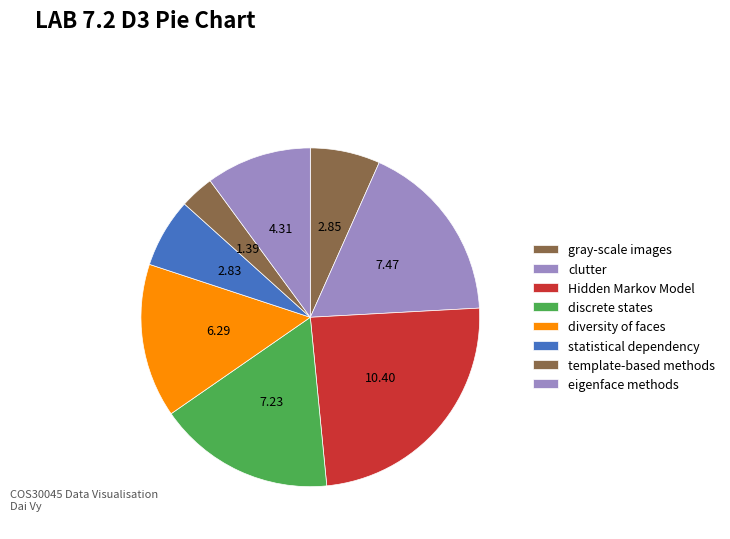

Is there any slice that represents more than half of the pie?

No